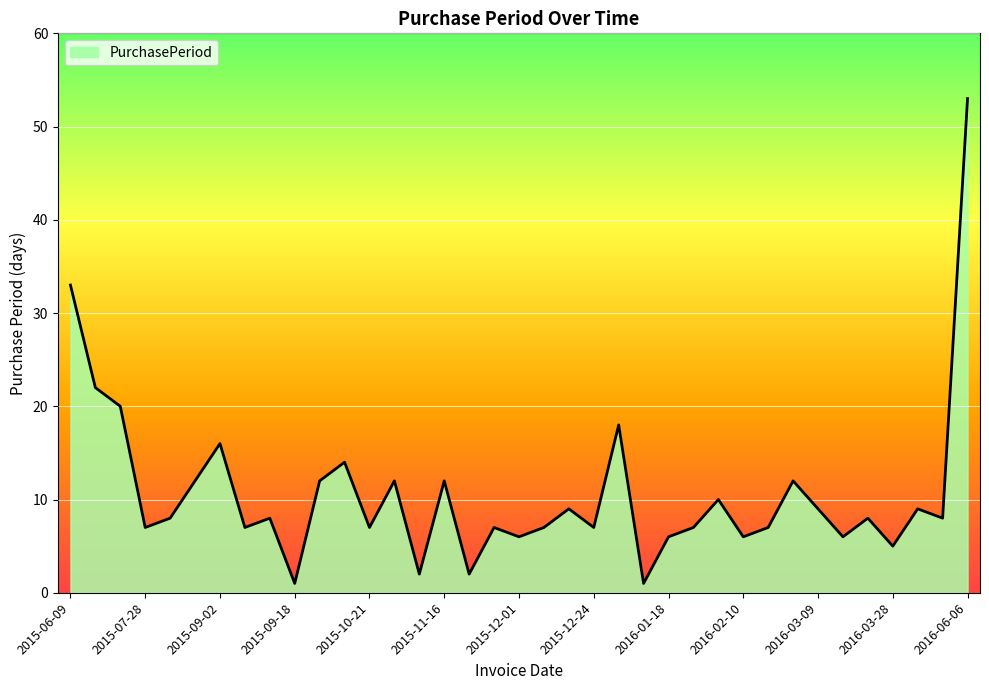

What is the difference between the maximum and minimum values?

52